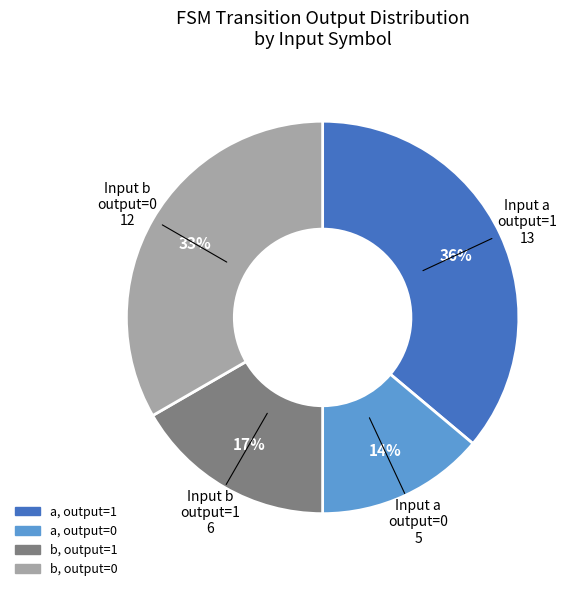

To the nearest percent, what is the average slice percentage?

25%